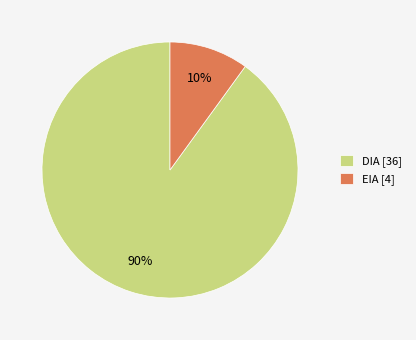

Which slice represents more than half of the pie?

DIA